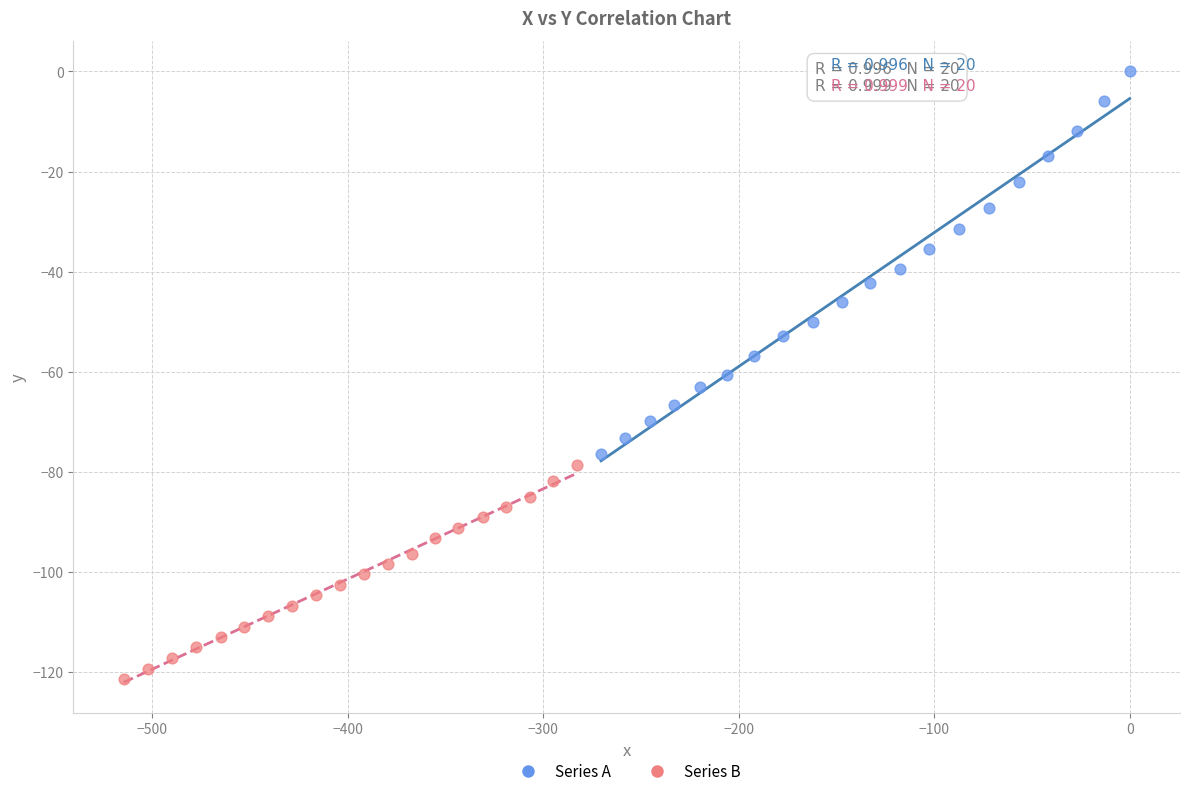

Which series contains the highest Y value?

Series A